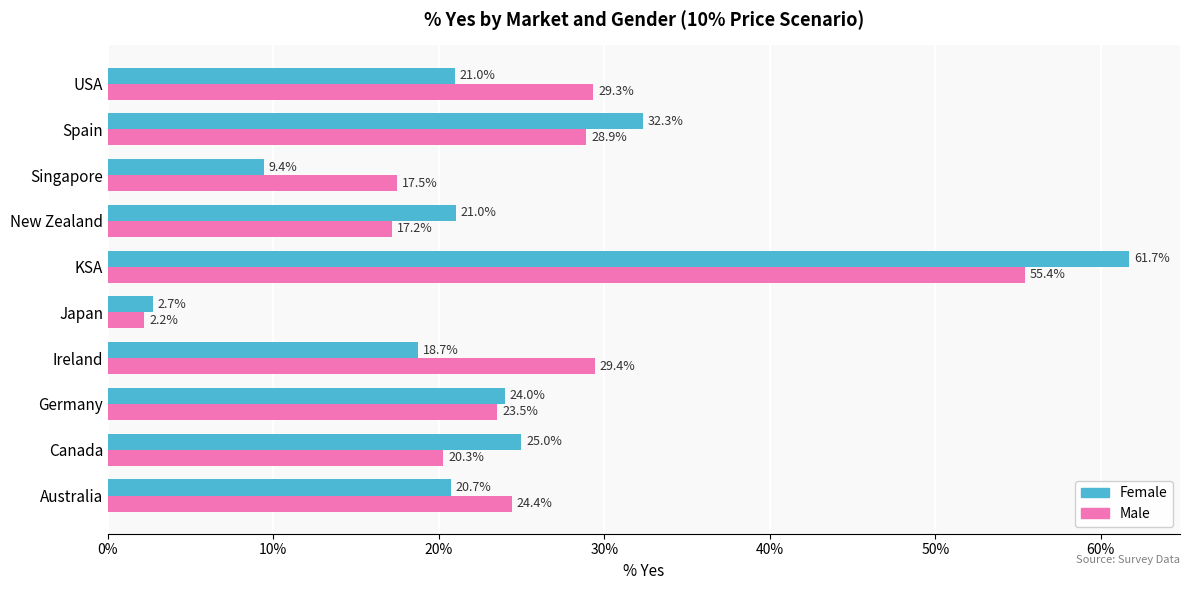

What is the sum of all Male values?

2.5